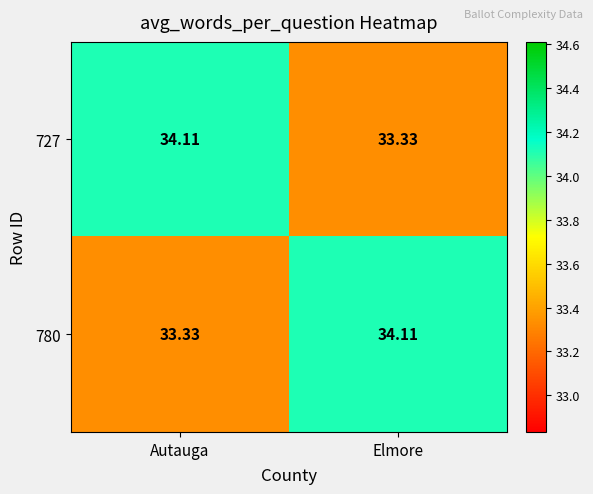

Is the value of 727 at Elmore greater than the value of 780 at Elmore?

No